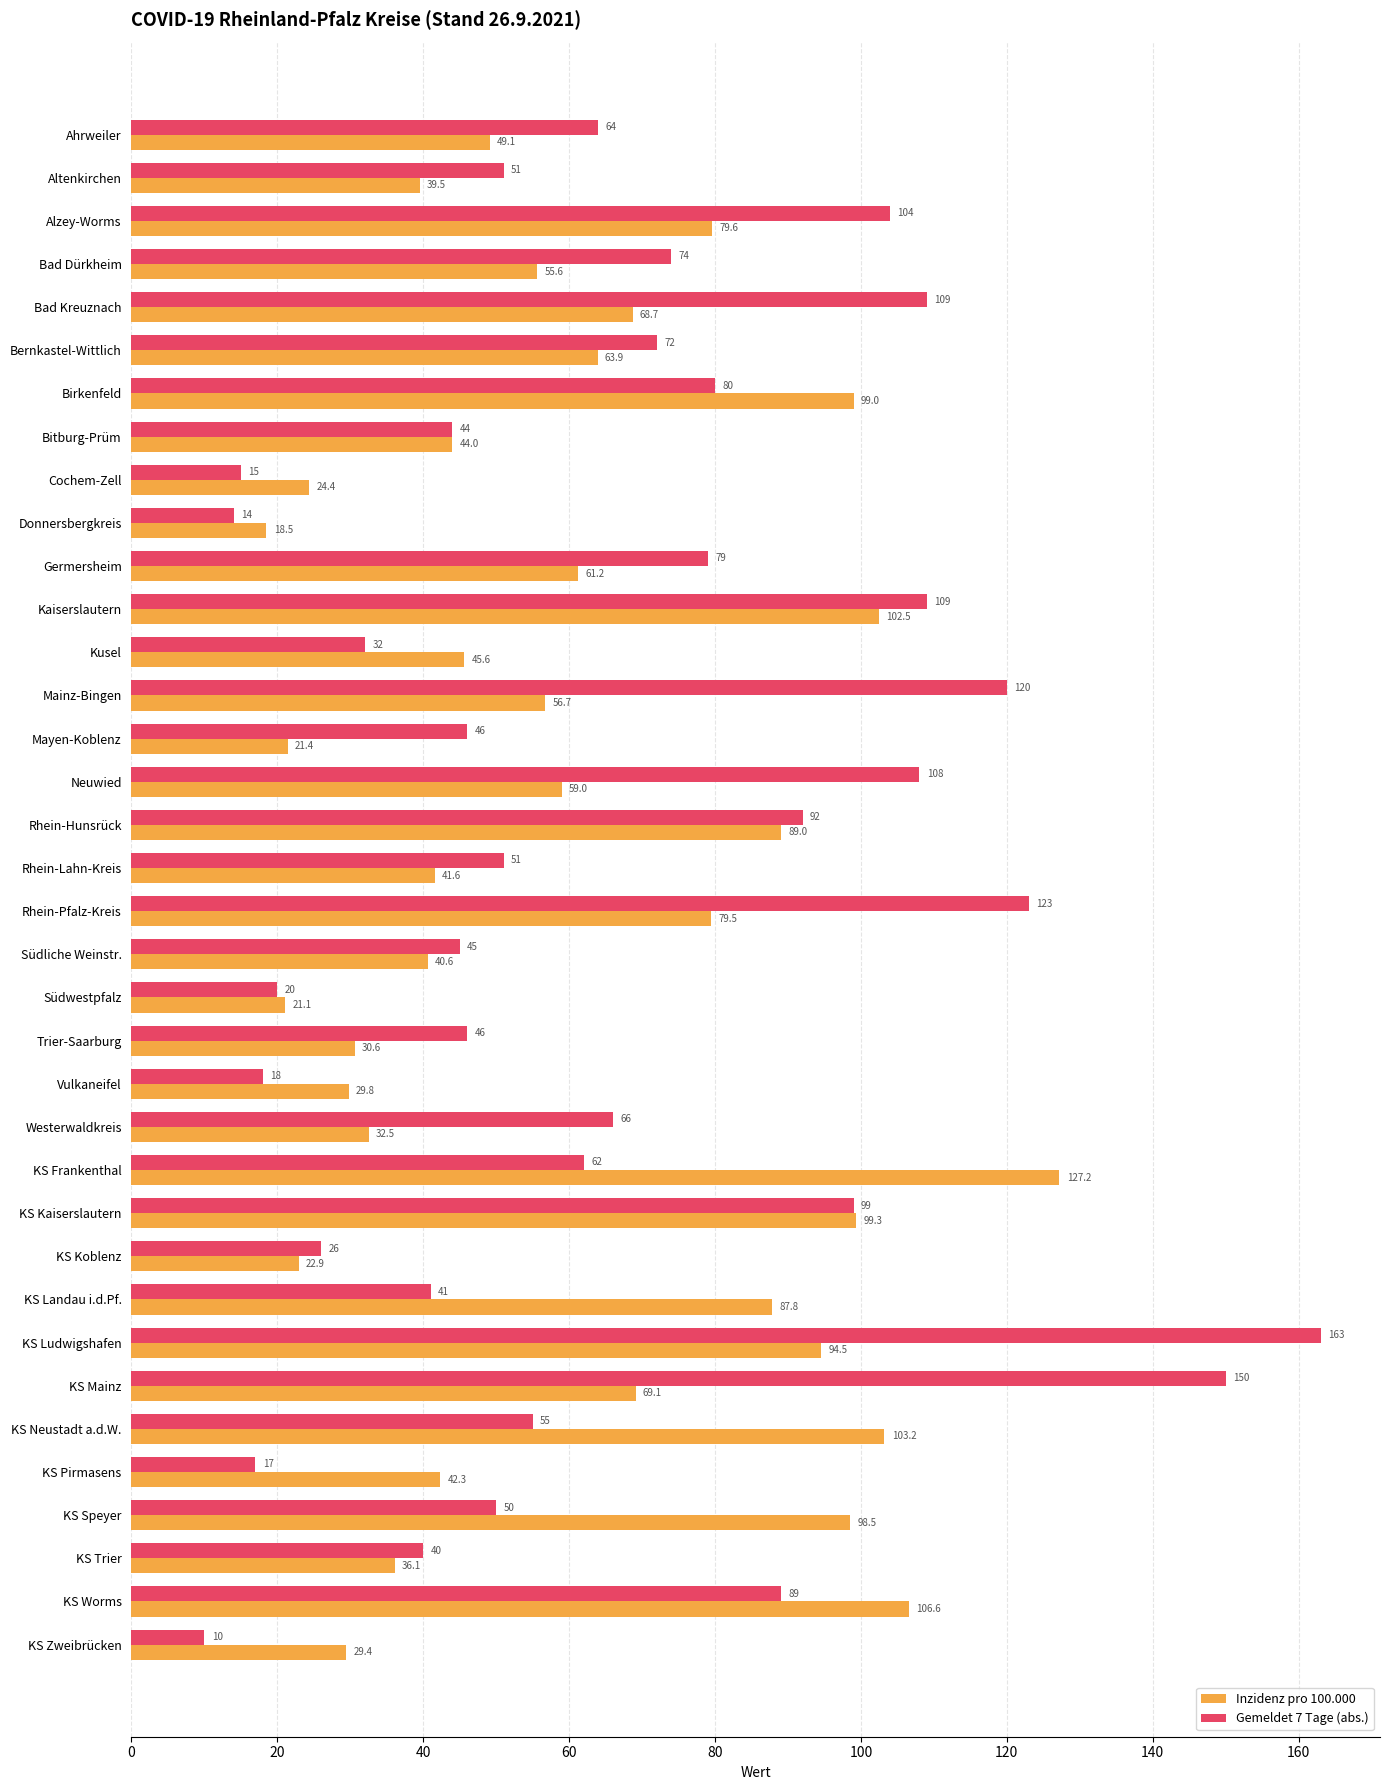

Count the number of data series in this chart.

2